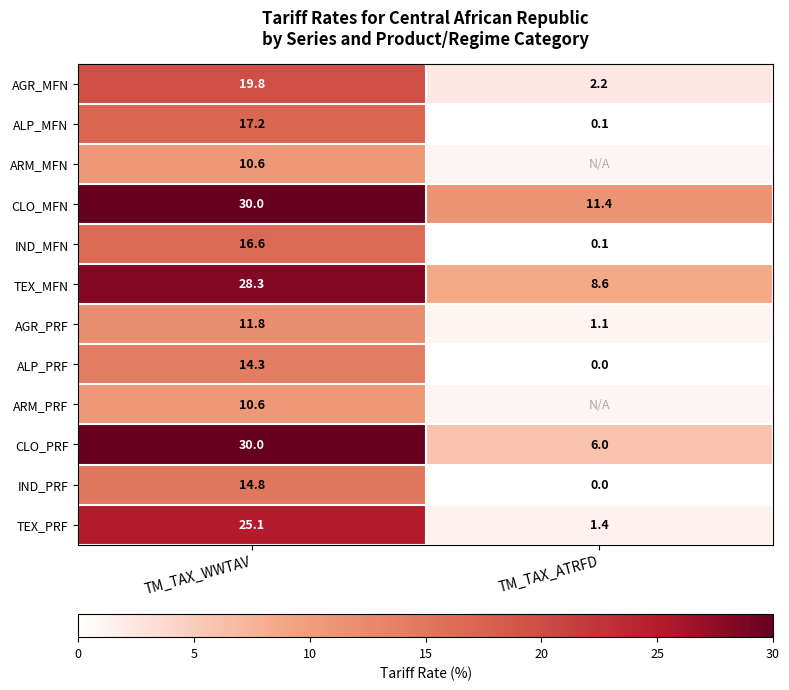

Is the value of ARM_MFN at TM_TAX_WWTAV greater than the value of IND_MFN at TM_TAX_WWTAV?

No